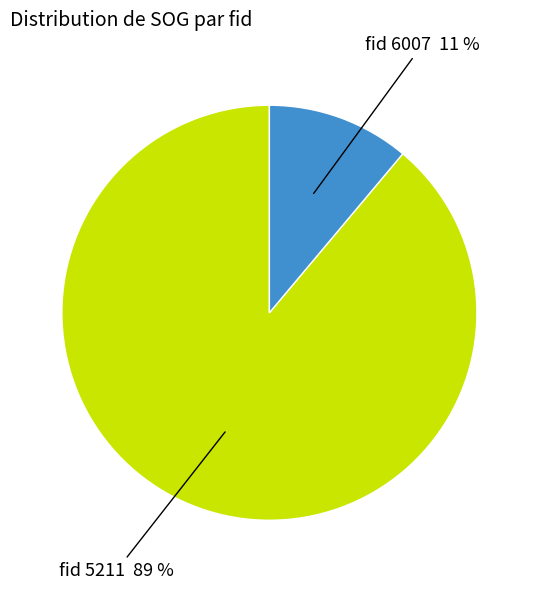

How many slices are in this pie chart?

2